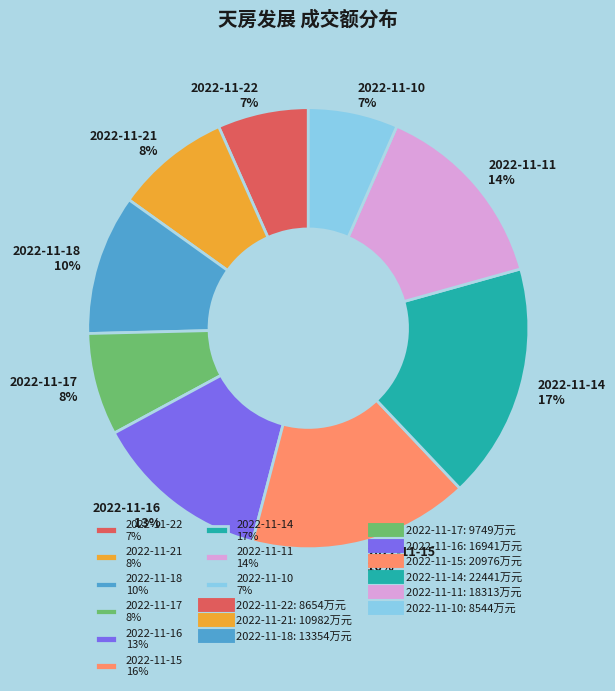

Is it true that 2022-11-14 is 17% of the pie?

True